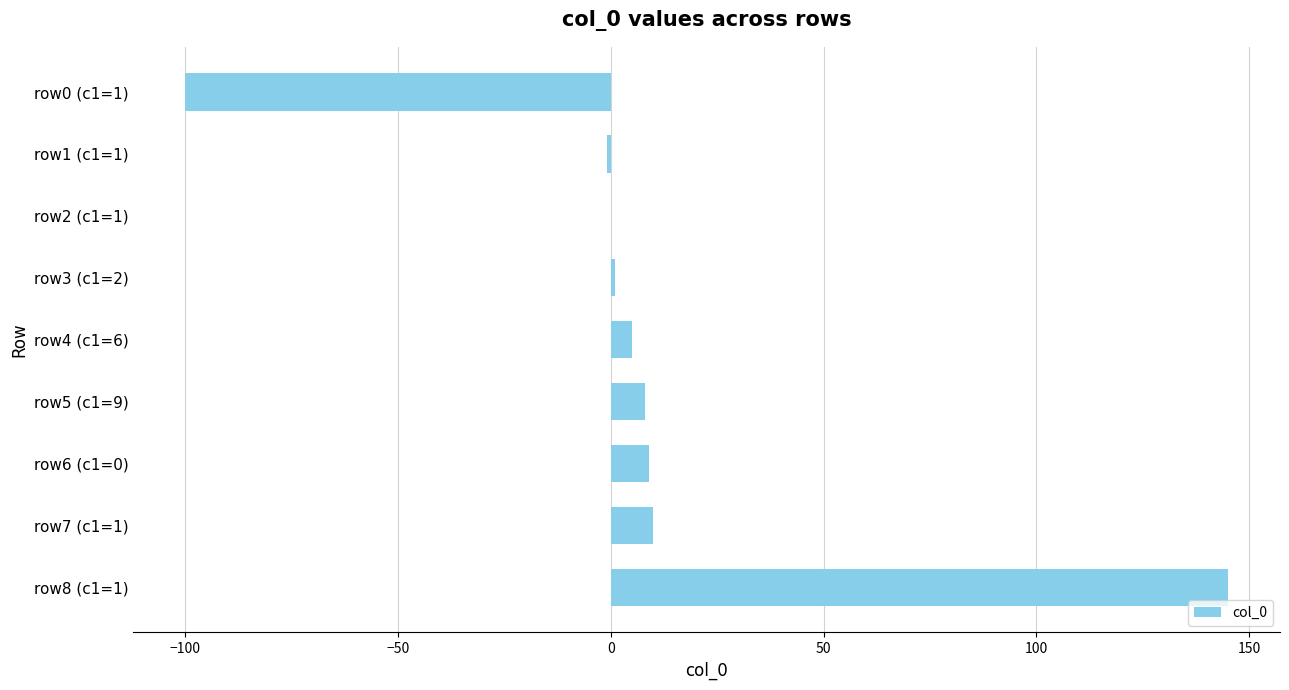

What is the change in value from row6 (c1=0) to row0 (c1=1)?

-109